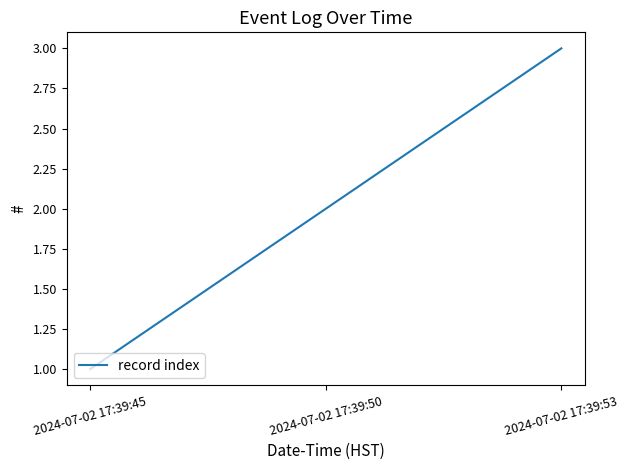

Which category has the highest value across all series?

2024-07-02 17:39:53